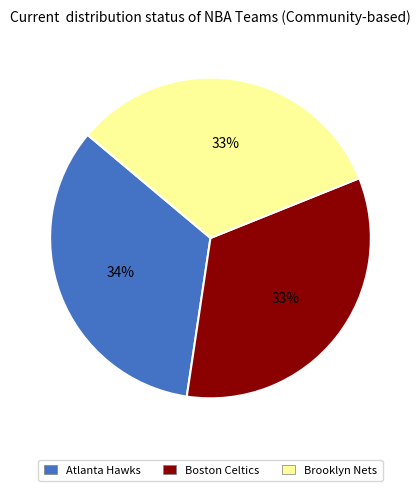

True or false: Brooklyn Nets accounts for 33% of the total.

True